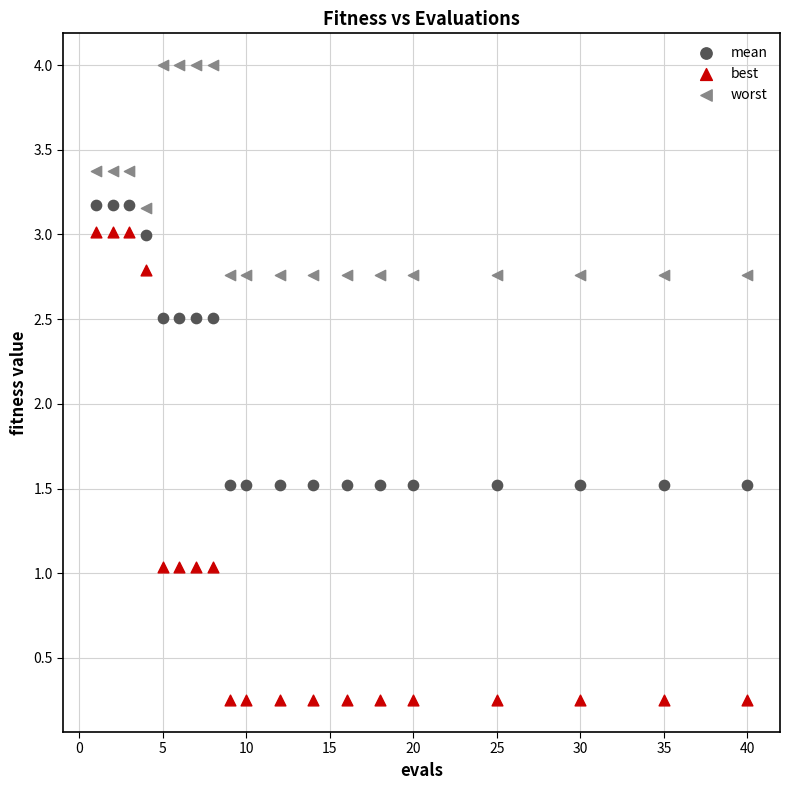

Which series has the largest Y range (max minus min)?

best